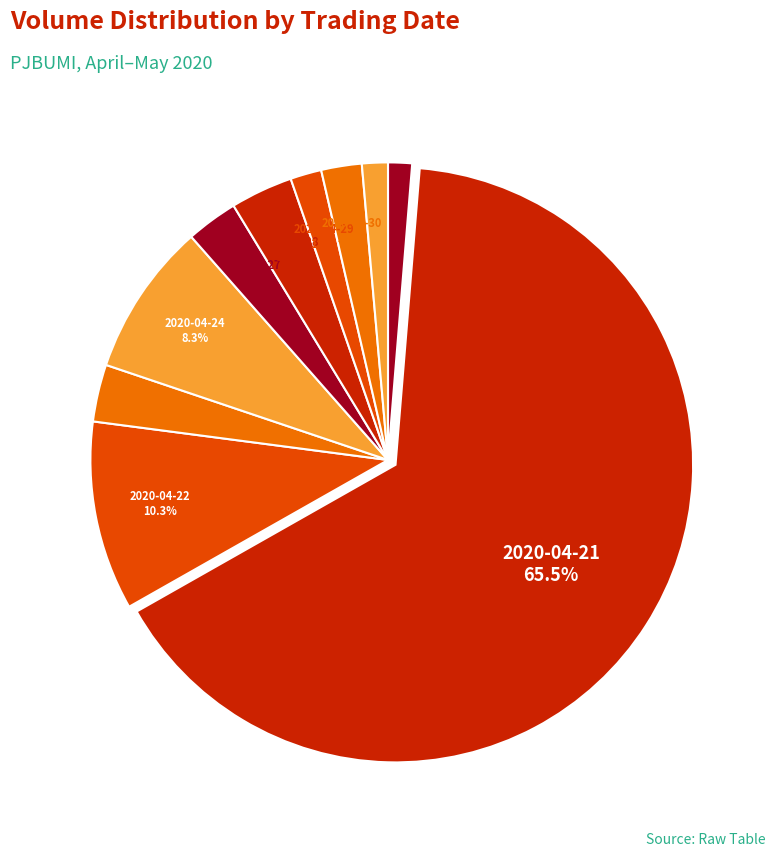

How many segments does this pie chart have?

10